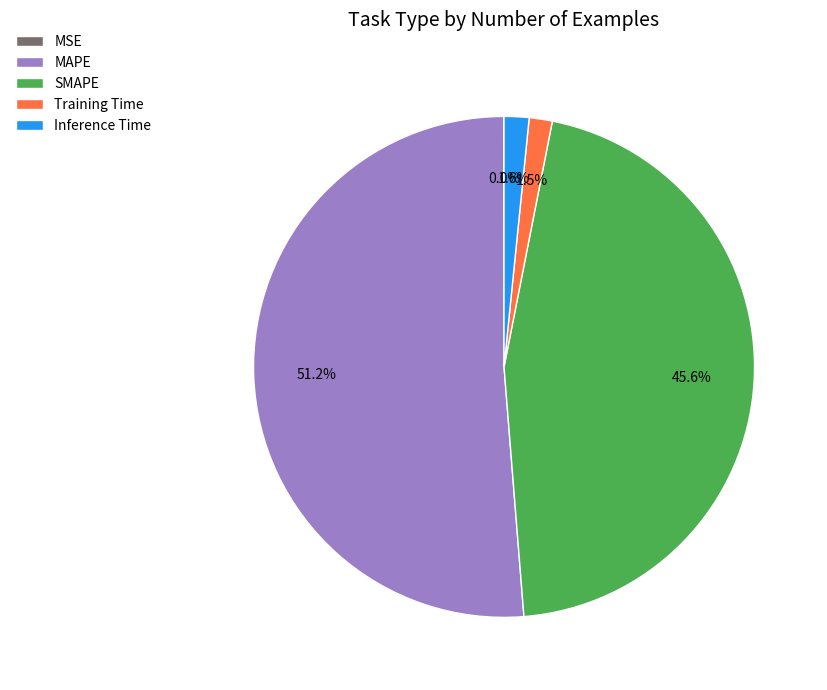

Which category has the biggest portion of the pie?

MAPE